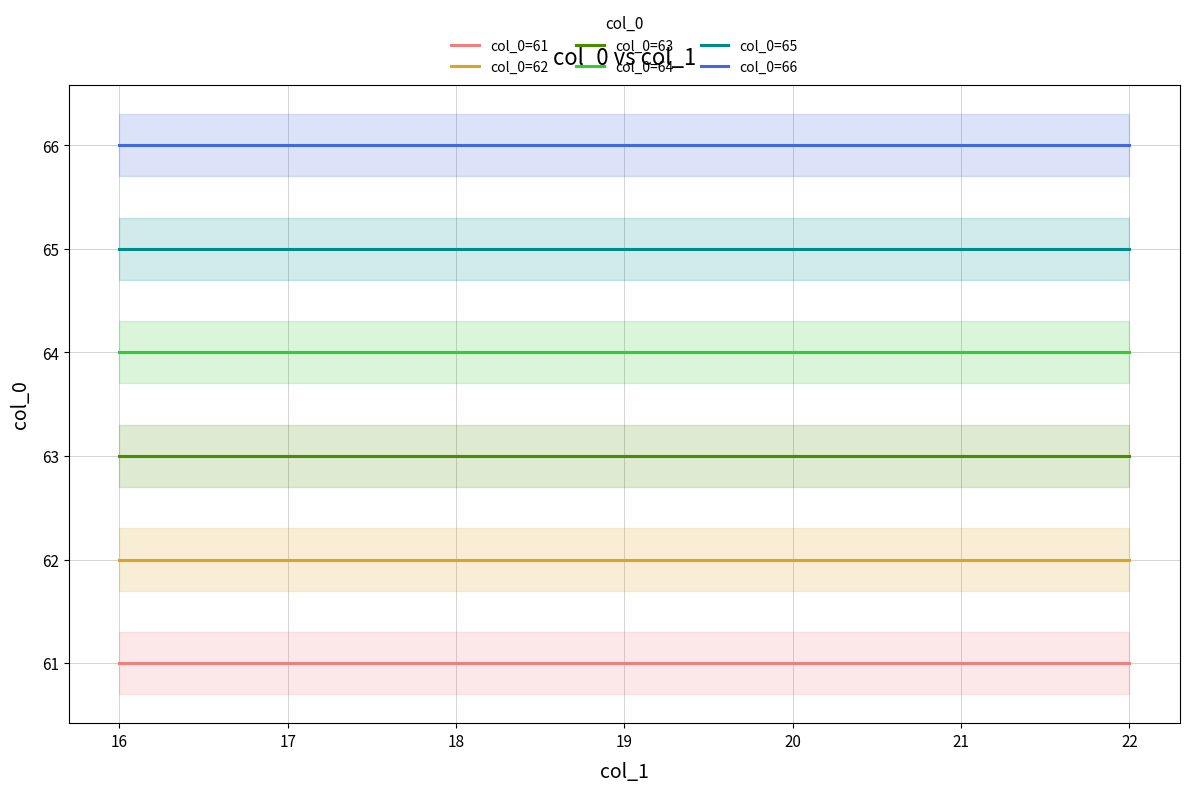

Is it true that col_0=64 equals 64 at 20?

True